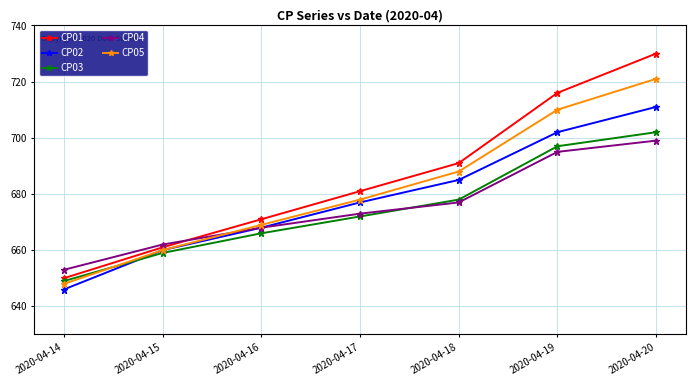

Does the chart display data point markers on the line(s)?

Yes